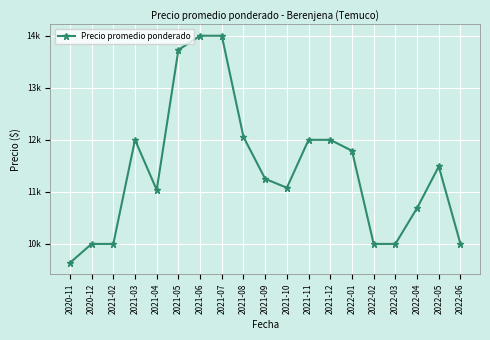

Does the chart have visible grid lines?

Yes